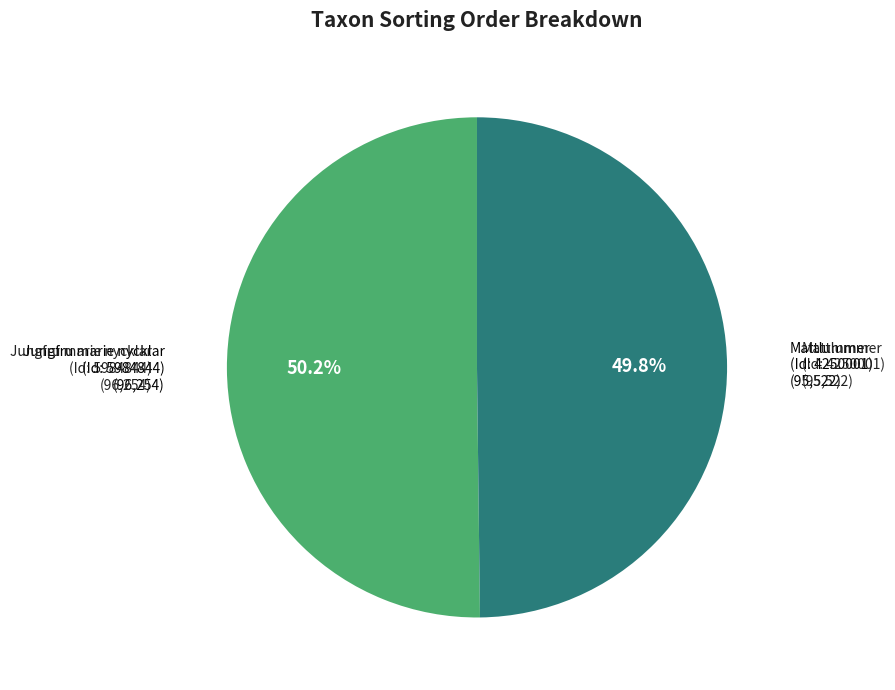

Is there any slice that represents more than half of the pie?

Yes